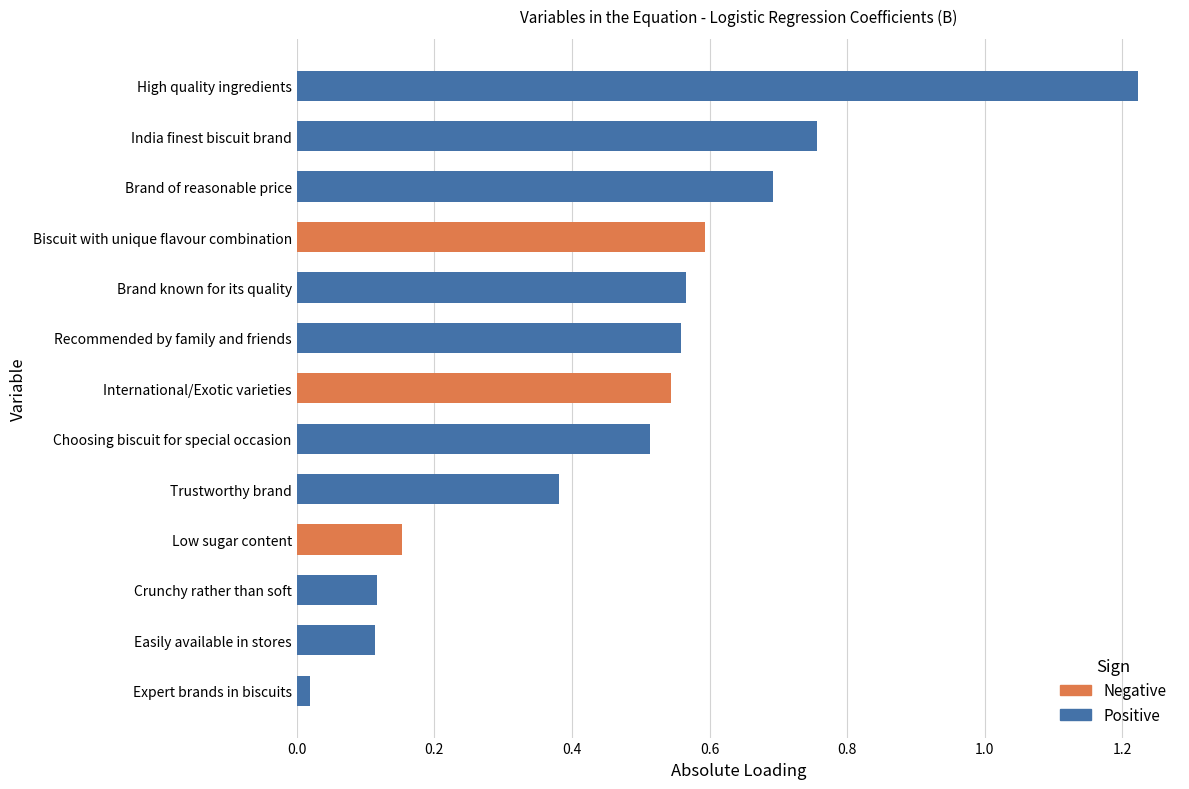

What is the average value?

0.3